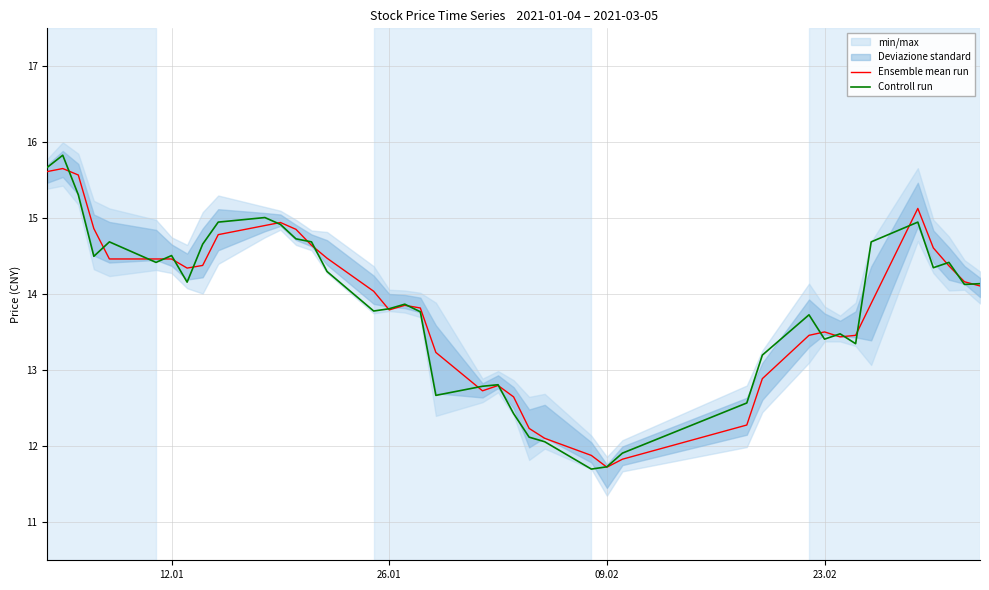

What is the highest value of the Ensemble mean run series?

15.7